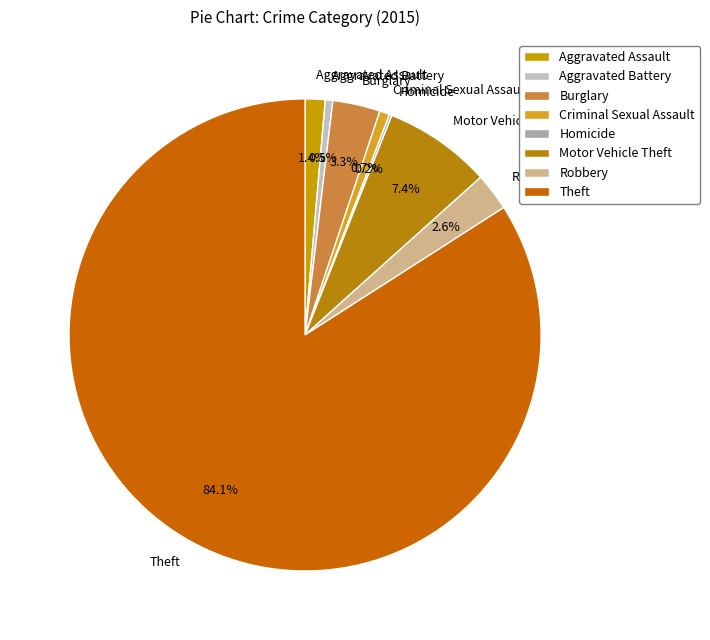

Which category accounts for the majority?

Theft